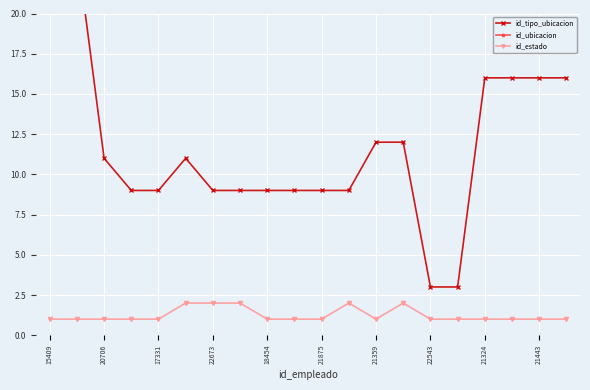

Count the number of categories in the chart.

20